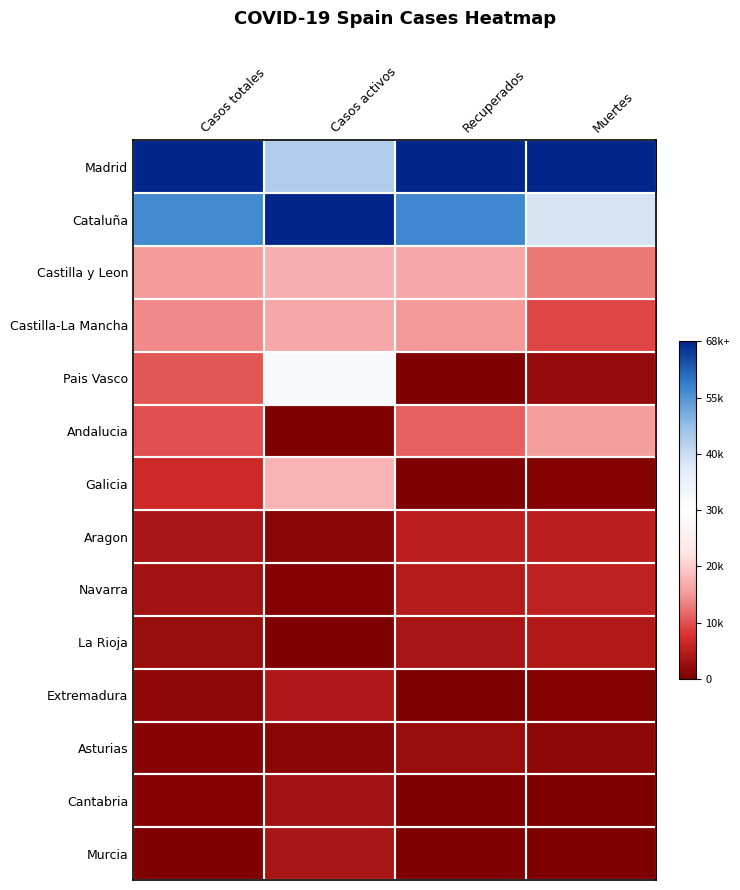

At which category does the chart reach its peak across all series?

Casos totales